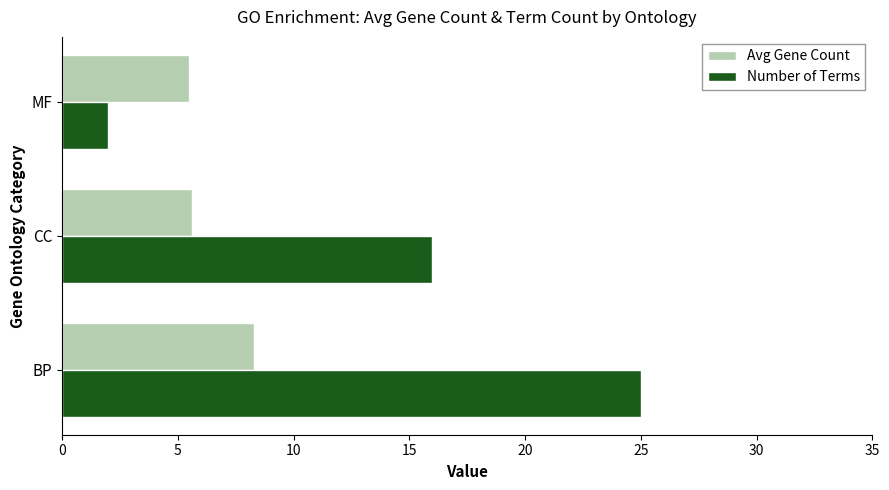

Count the number of data series in this chart.

2